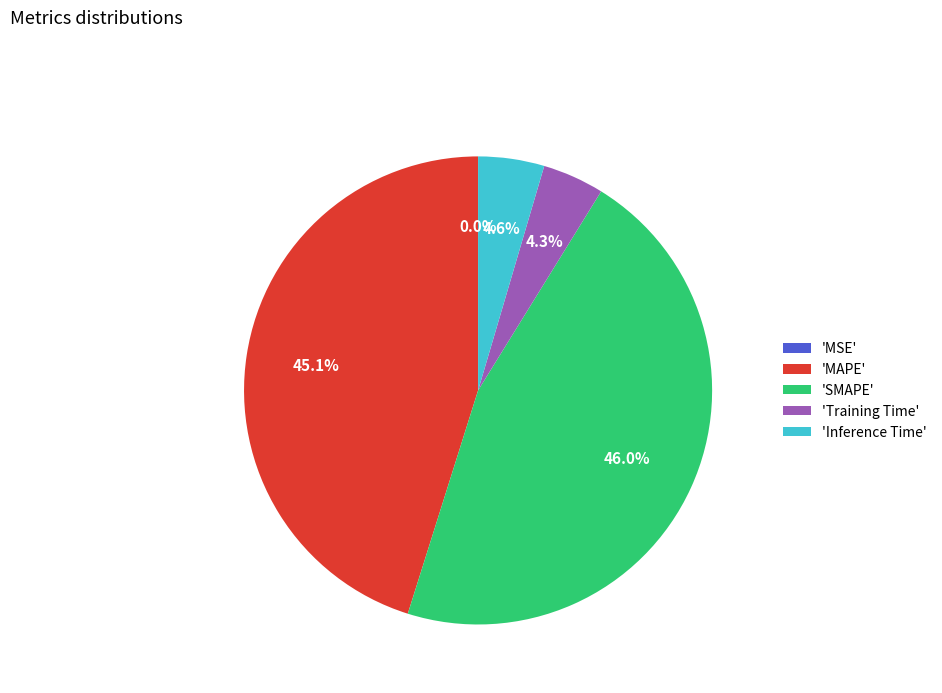

What percentage is NOT represented by 'Training Time'?

95.7%